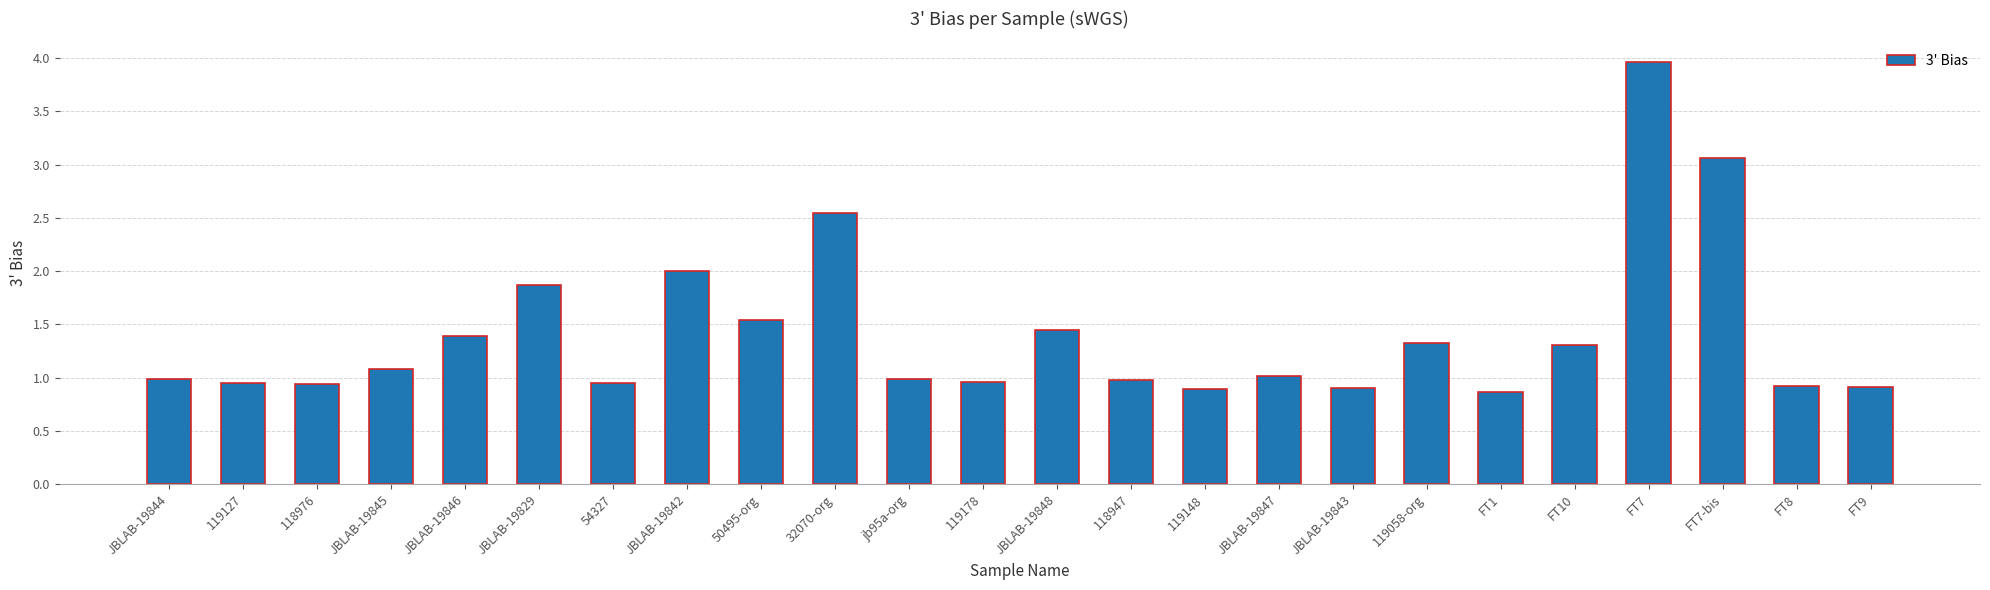

What is the change in value from 32070-org to JBLAB-19847?

-1.5